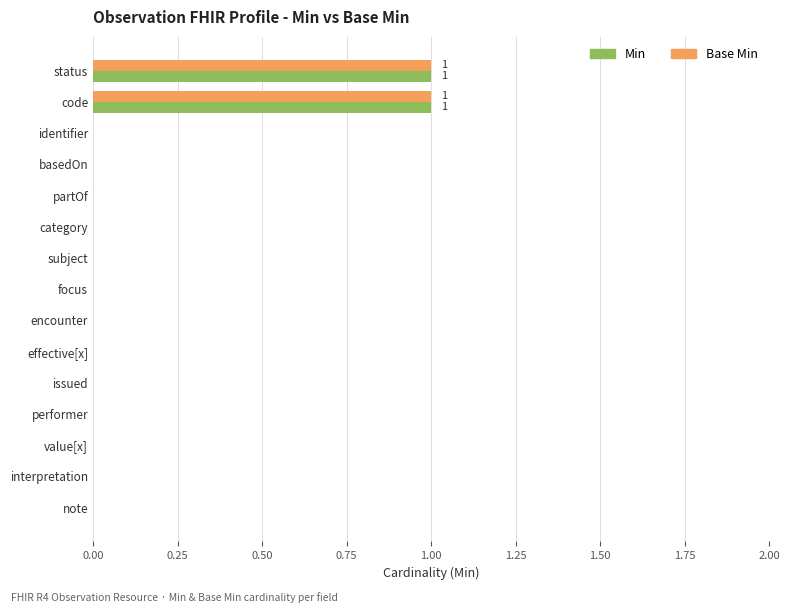

The Min series shows 0 at status. True or false?

False